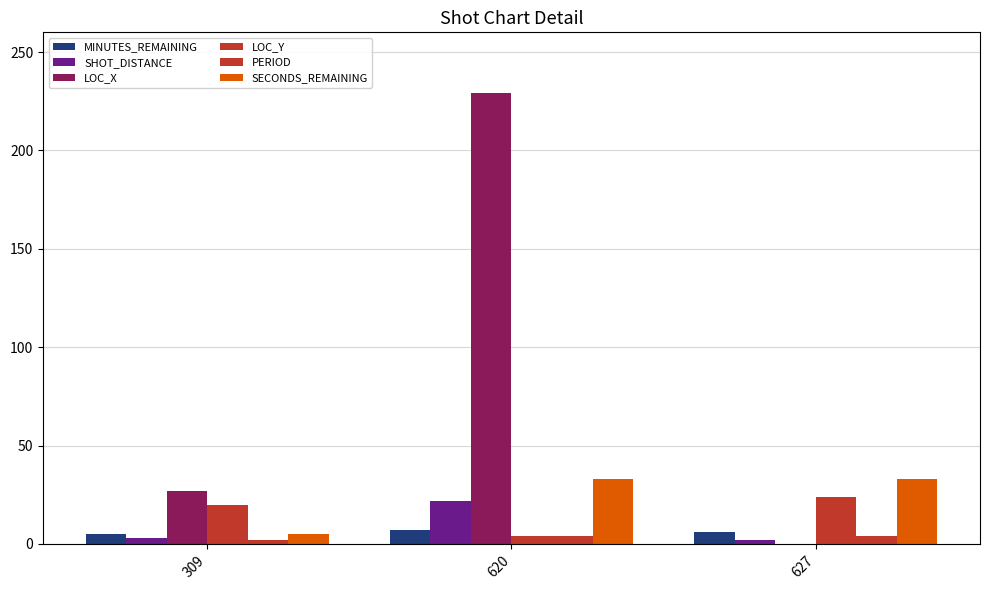

What is the average value of the PERIOD series?

3